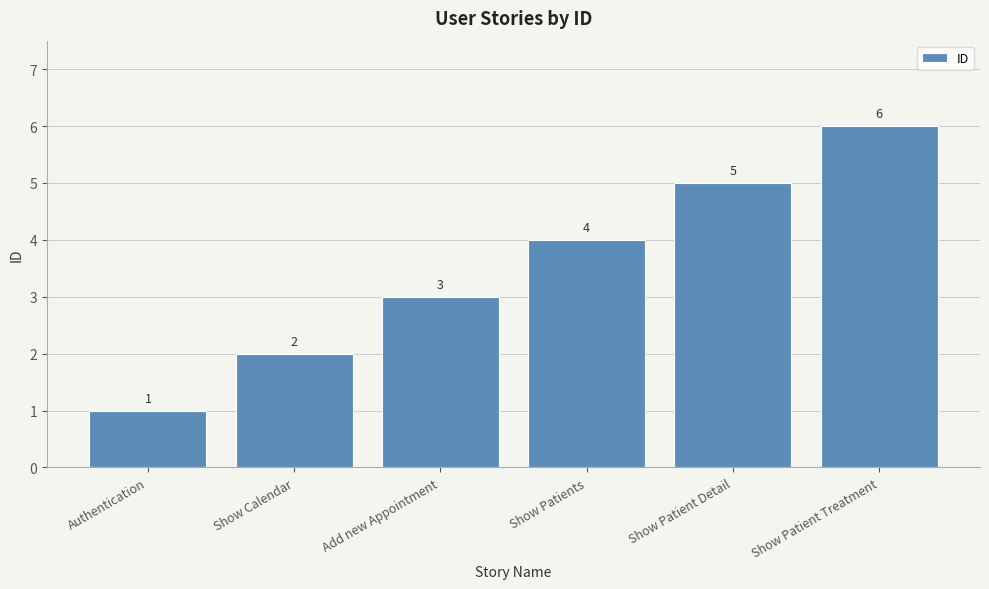

Rank the categories by value from highest to lowest.

Show Patient Treatment, Show Patient Detail, Show Patients, Add new Appointment, Show Calendar, Authentication